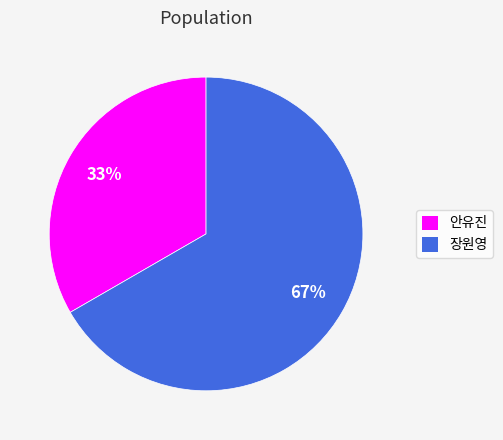

Which has a higher value, 장원영 or 안유진?

장원영